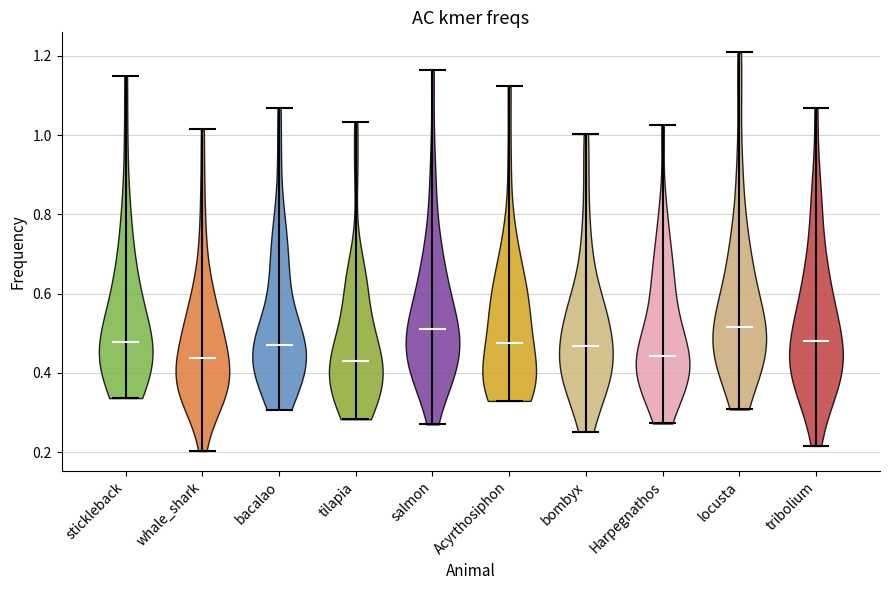

Reading left to right, read every violin against the y-axis: where its median line is, and the lowest and highest points it reaches. The values are not printed on the chart, so give them approximately, as read against the axis.

stickleback: median line 0.48, lowest point 0.34, highest point 1.14
whale_shark: median line 0.44, lowest point 0.20, highest point 1.02
bacalao: median line 0.48, lowest point 0.30, highest point 1.06
tilapia: median line 0.42, lowest point 0.28, highest point 1.04
salmon: median line 0.52, lowest point 0.26, highest point 1.16
Acyrthosiphon: median line 0.48, lowest point 0.32, highest point 1.12
bombyx: median line 0.46, lowest point 0.26, highest point 1.00
Harpegnathos: median line 0.44, lowest point 0.28, highest point 1.02
locusta: median line 0.52, lowest point 0.30, highest point 1.20
tribolium: median line 0.48, lowest point 0.22, highest point 1.06